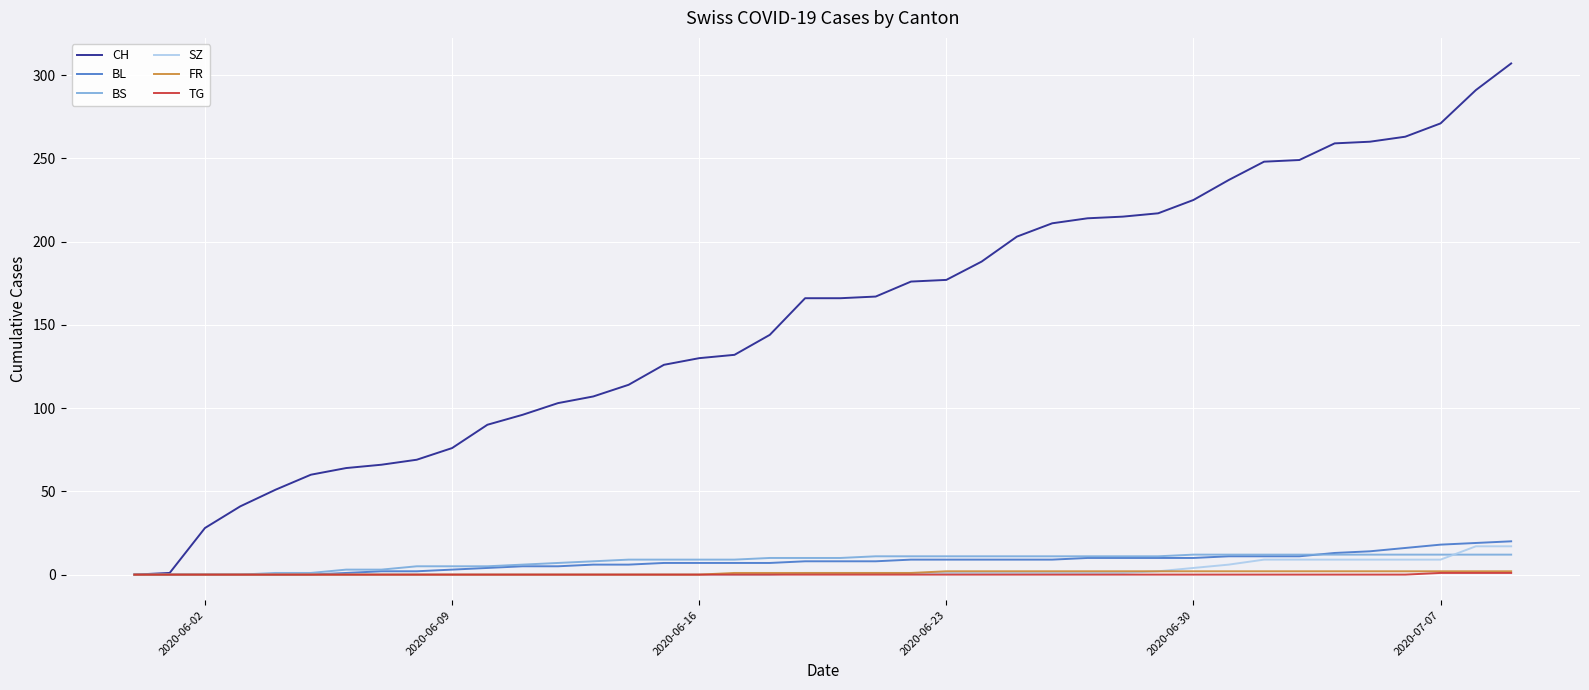

Which series has the largest total across all categories?

CH